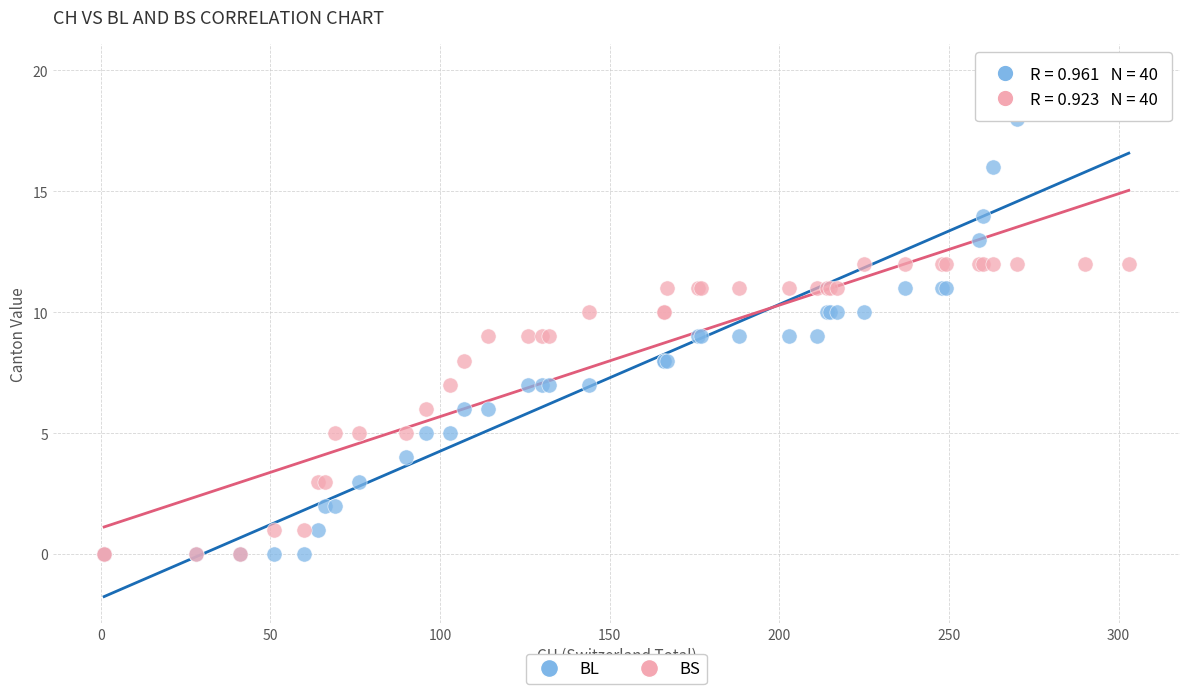

Which series reaches the maximum Y coordinate?

BL